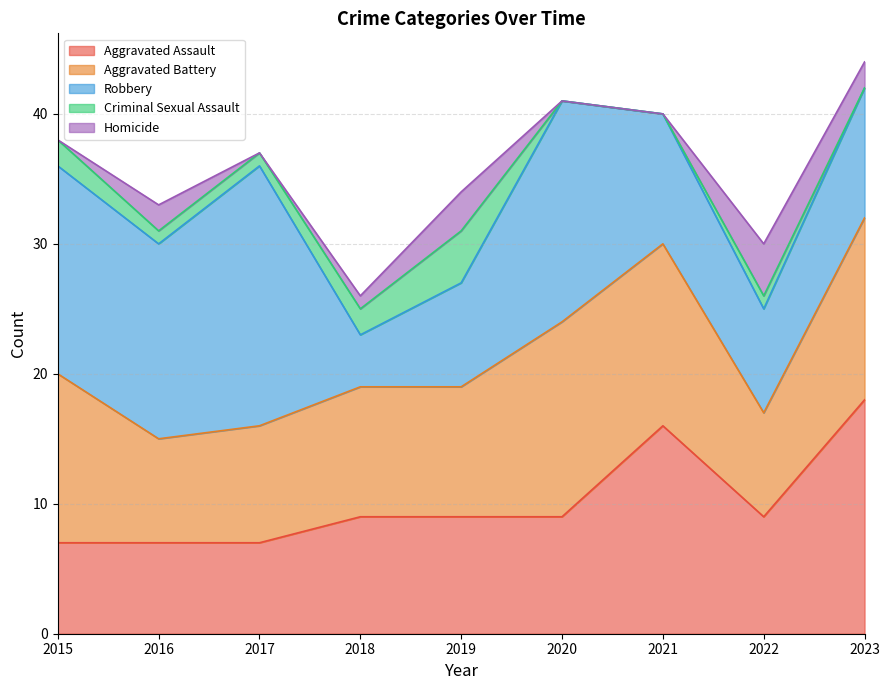

At which category does the chart reach its minimum across all series?

2020